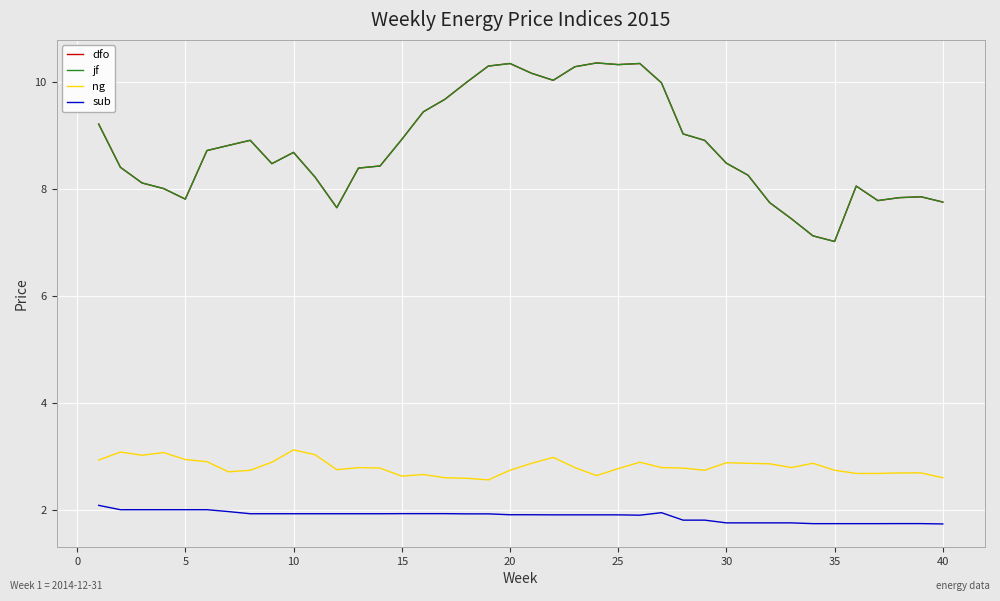

What is the greatest value displayed?

10.4